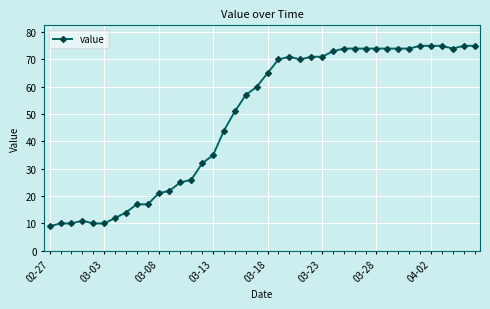

What is the smallest value displayed?

9